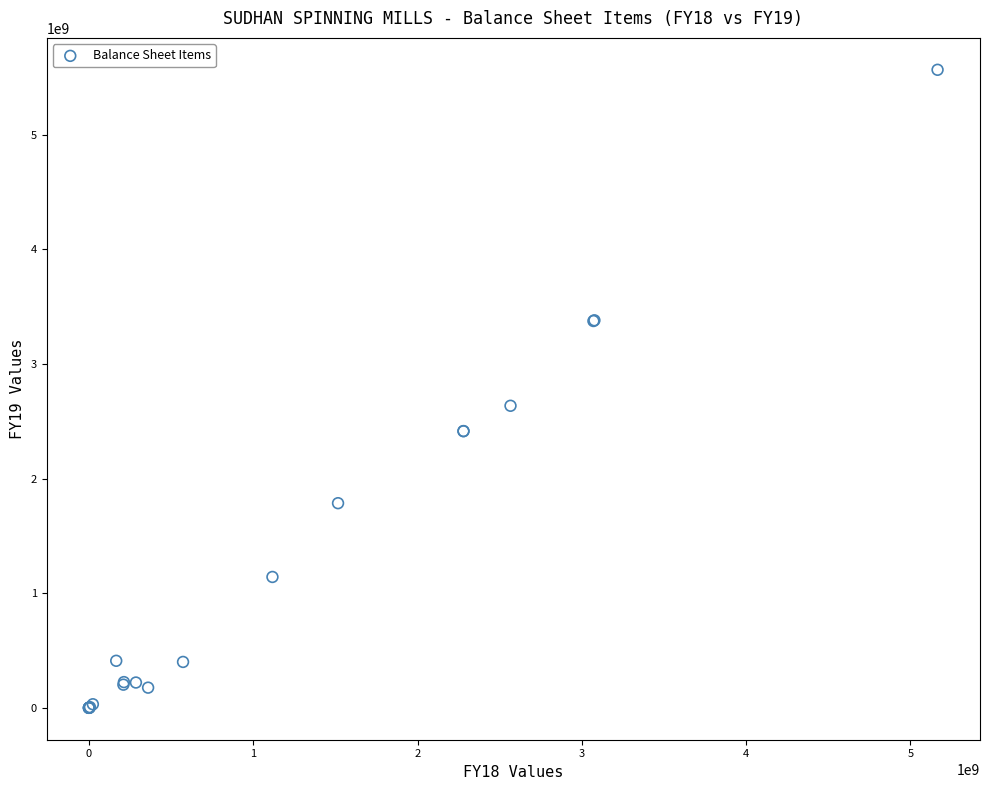

What Y value in the scatter plot is closest to 2783181866?

2635126132